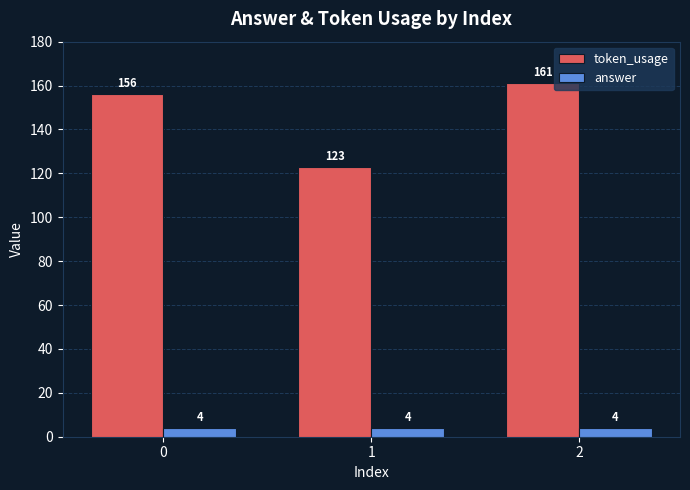

Rank the series by their average value, from highest to lowest.

token_usage, answer